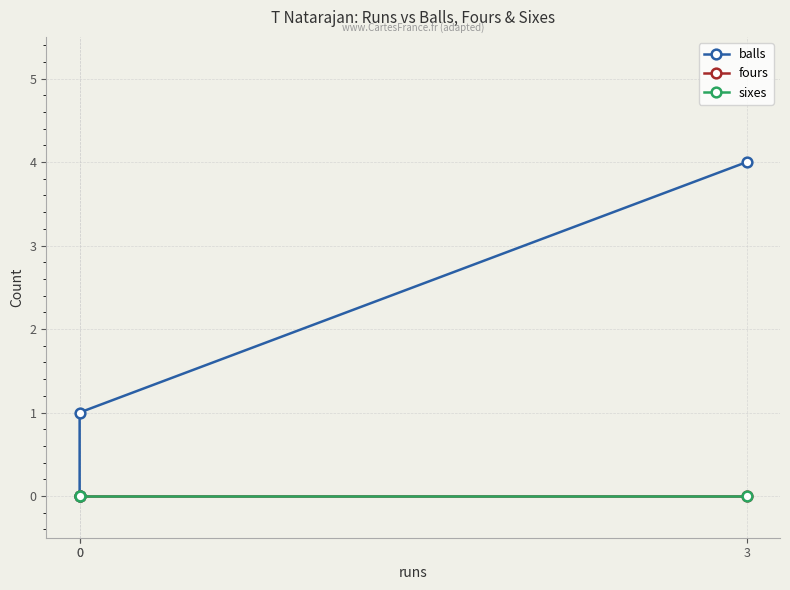

At which category is the sum across all series the highest?

3